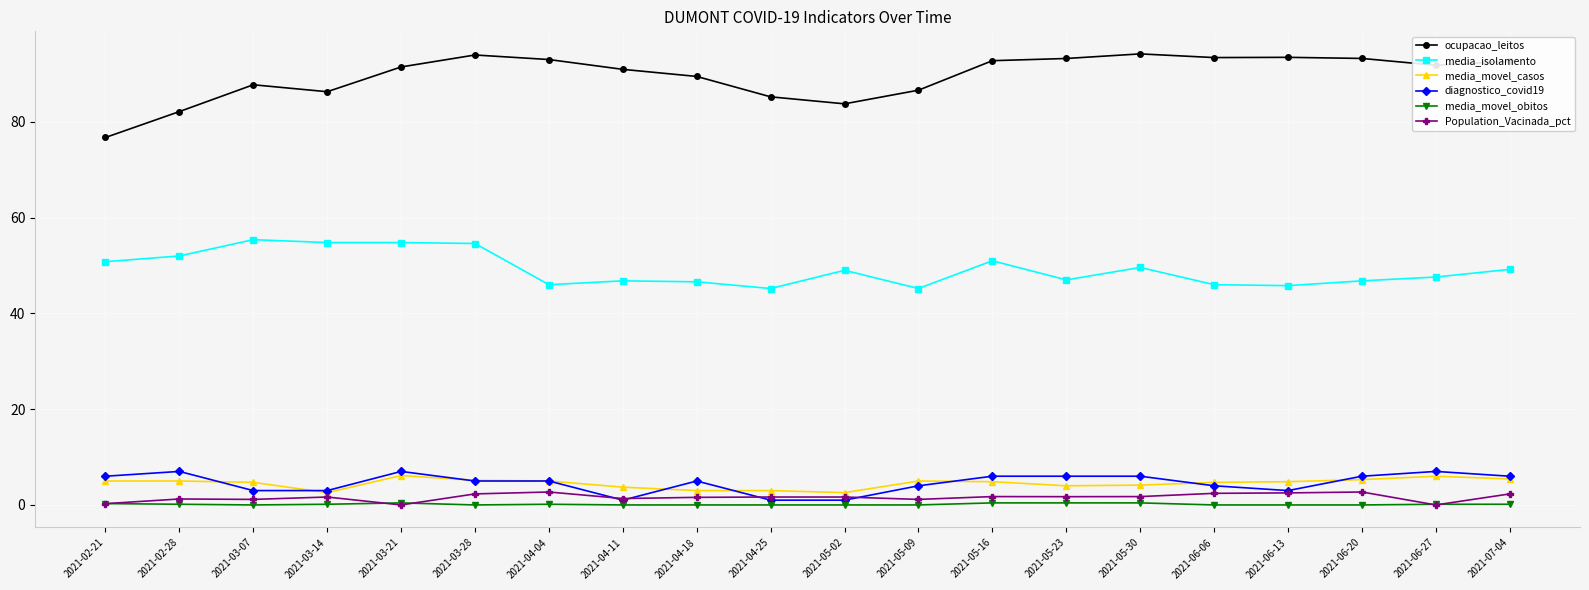

At how many categories does at least one series exceed 19?

20